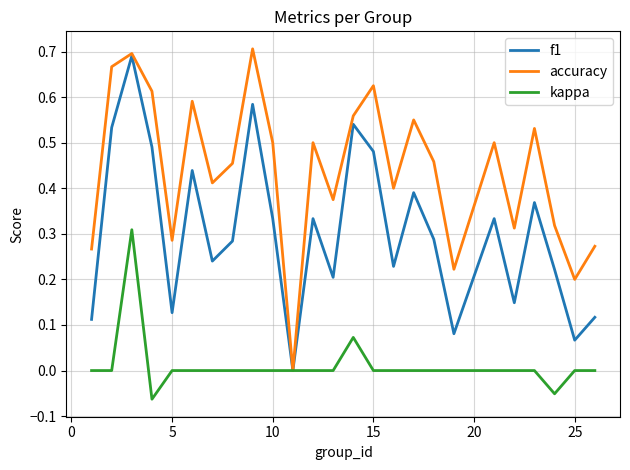

List the series in order of their overall mean, lowest first.

kappa, f1, accuracy